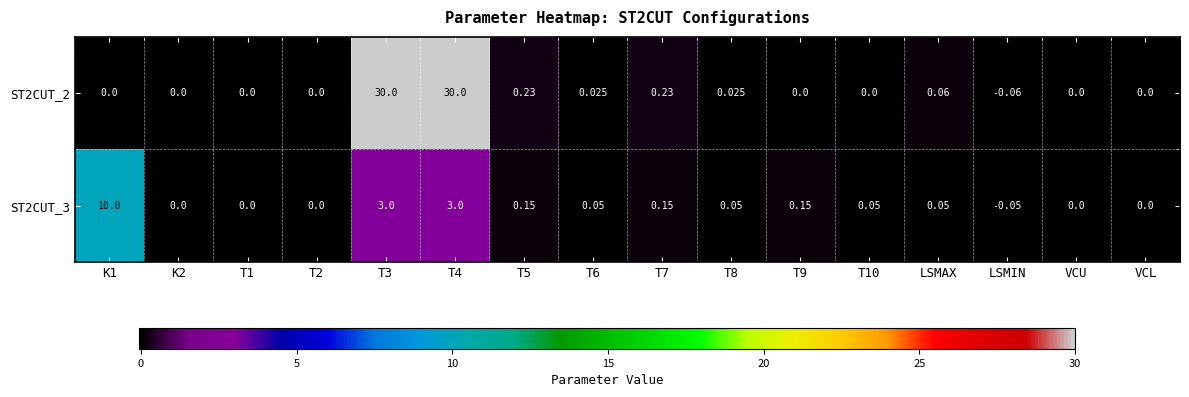

Is the value of ST2CUT_2 at T7 greater than the value of ST2CUT_3 at K1?

No